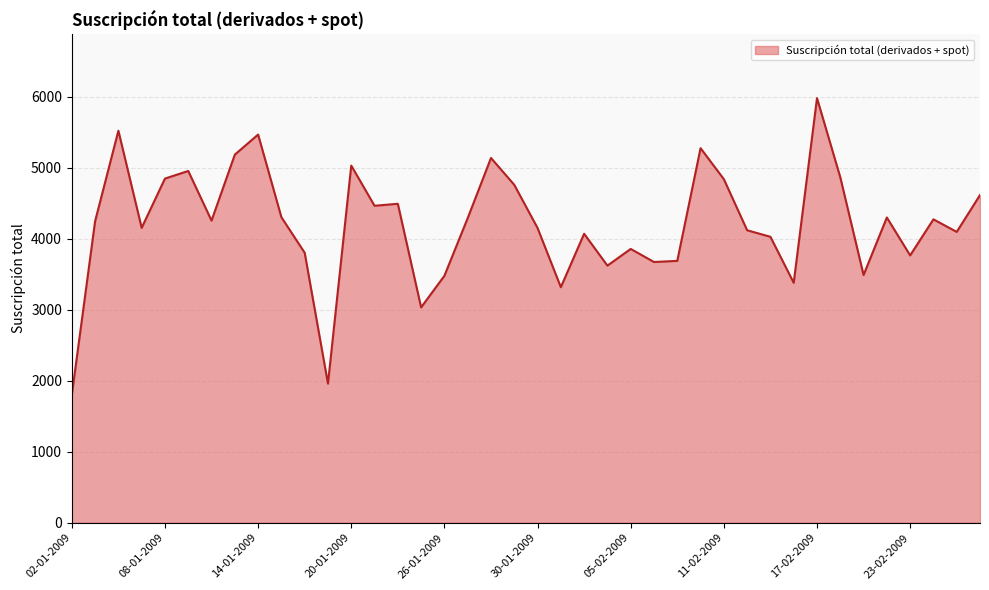

How many lines are shown in the chart?

1